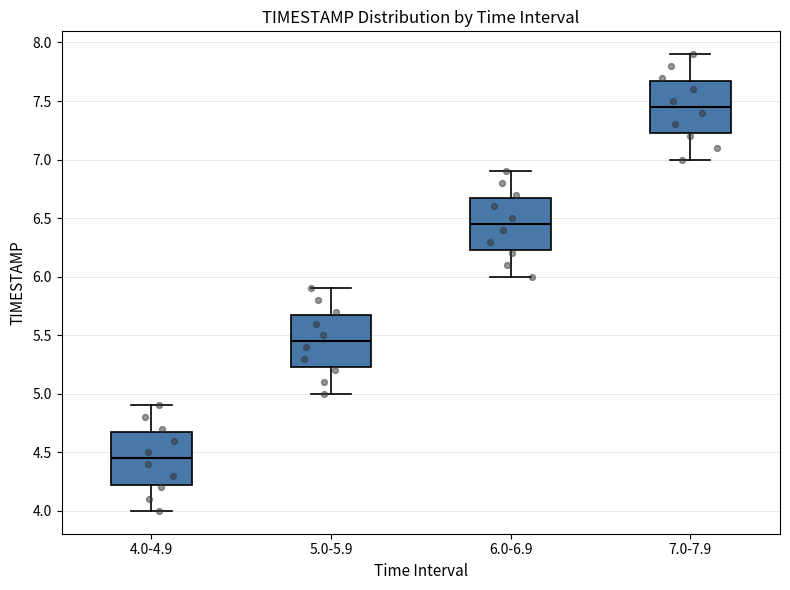

Where is the lower edge of the box for 5.0-5.9 on the y-axis? The values are not printed on the chart, so give them approximately, as read against the axis.

5.25